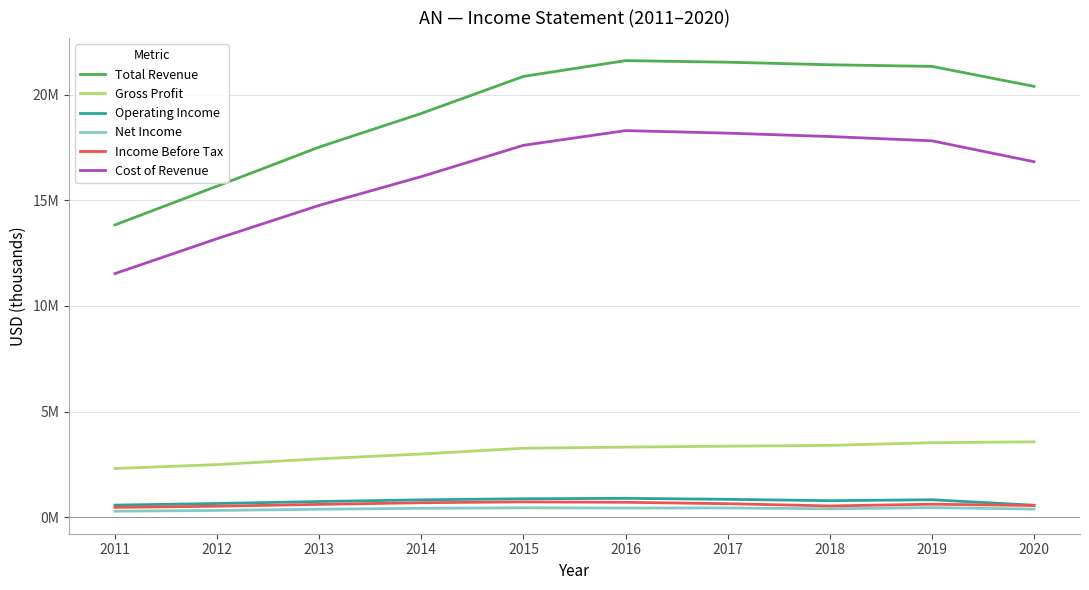

True or false: Net Income and Cost of Revenue cross at least once.

False